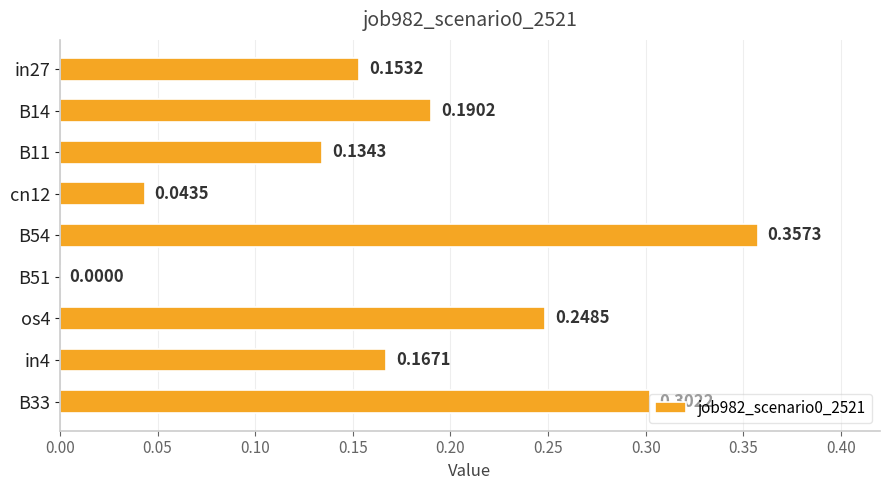

Which has a higher value, B14 or os4?

os4